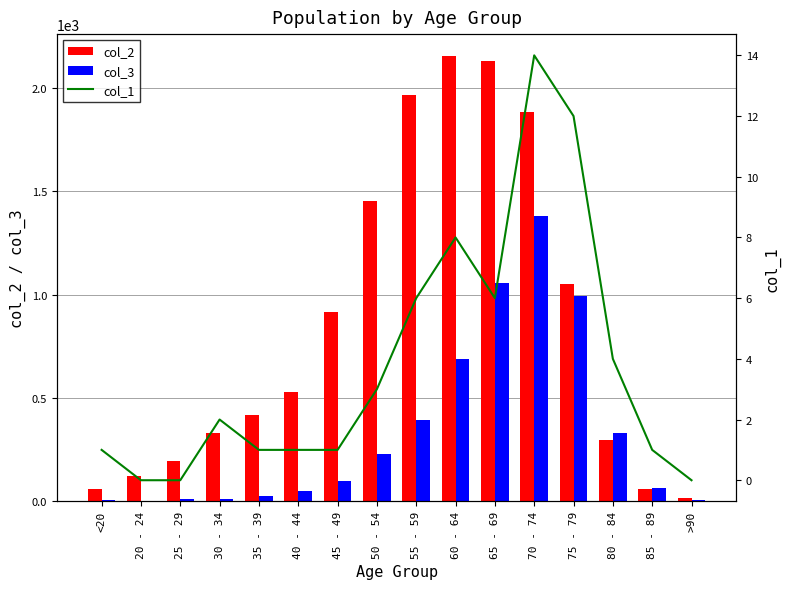

What is the difference between the maximum and minimum values in the col_2 series?

2136